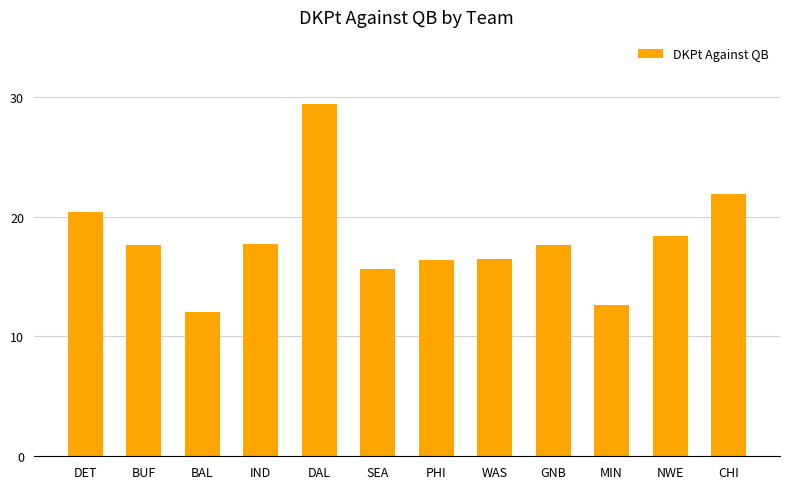

What is the difference between the maximum and minimum values?

17.4